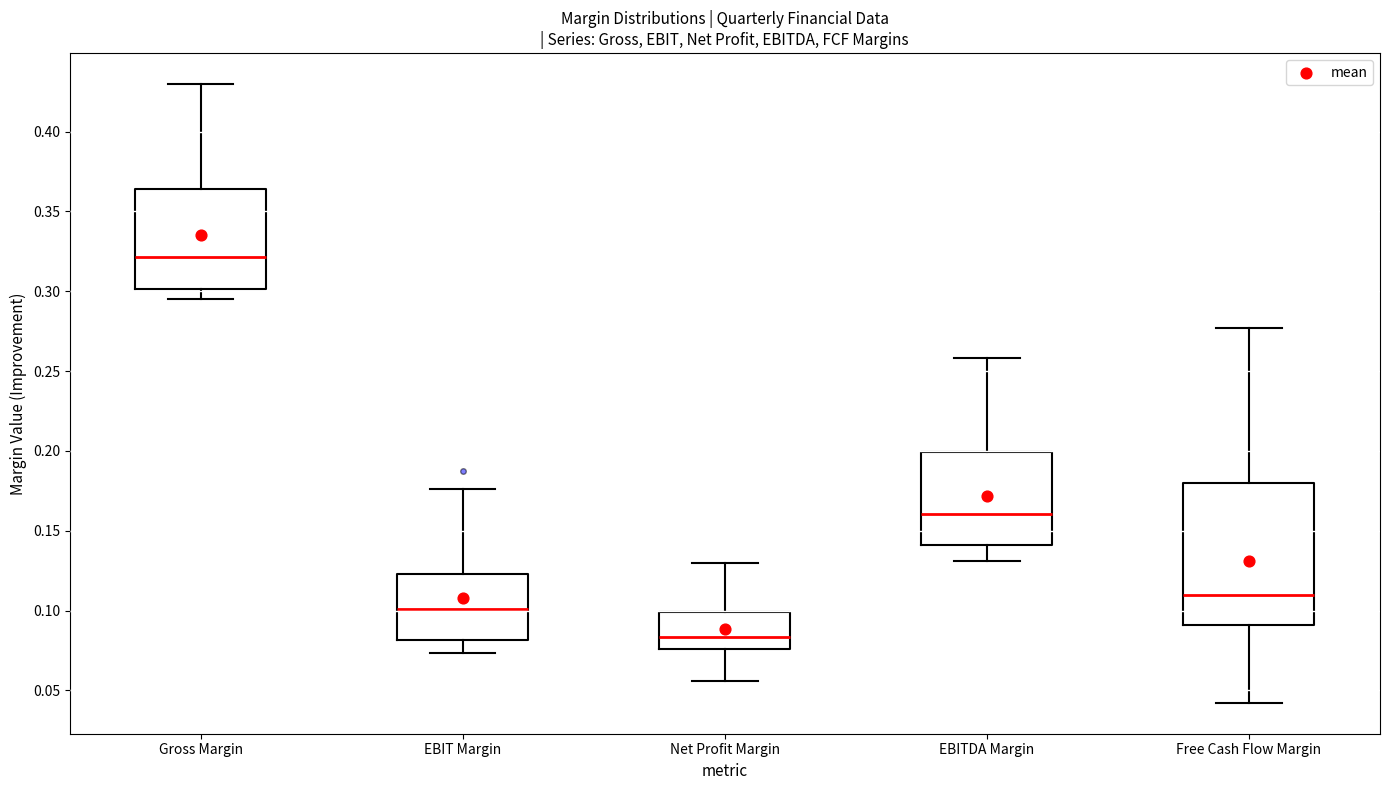

Reading left to right, read every box against the y-axis: the position of its median line, the range the box covers, and the ends of its whiskers. The values are not printed on the chart, so give them approximately, as read against the axis.

Gross Margin: median 0.320, box 0.300 to 0.365, whiskers 0.295 to 0.430
EBIT Margin: median 0.100, box 0.080 to 0.125, whiskers 0.075 to 0.175
Net Profit Margin: median 0.085, box 0.075 to 0.100, whiskers 0.055 to 0.130
EBITDA Margin: median 0.160, box 0.140 to 0.200, whiskers 0.130 to 0.260
Free Cash Flow Margin: median 0.110, box 0.090 to 0.180, whiskers 0.040 to 0.275